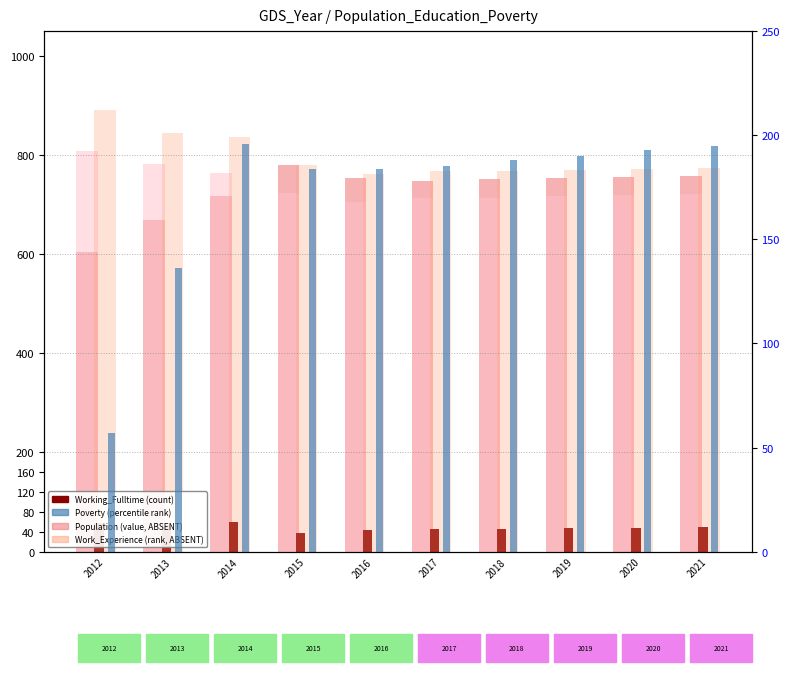

At how many categories does at least one series exceed 624?

10